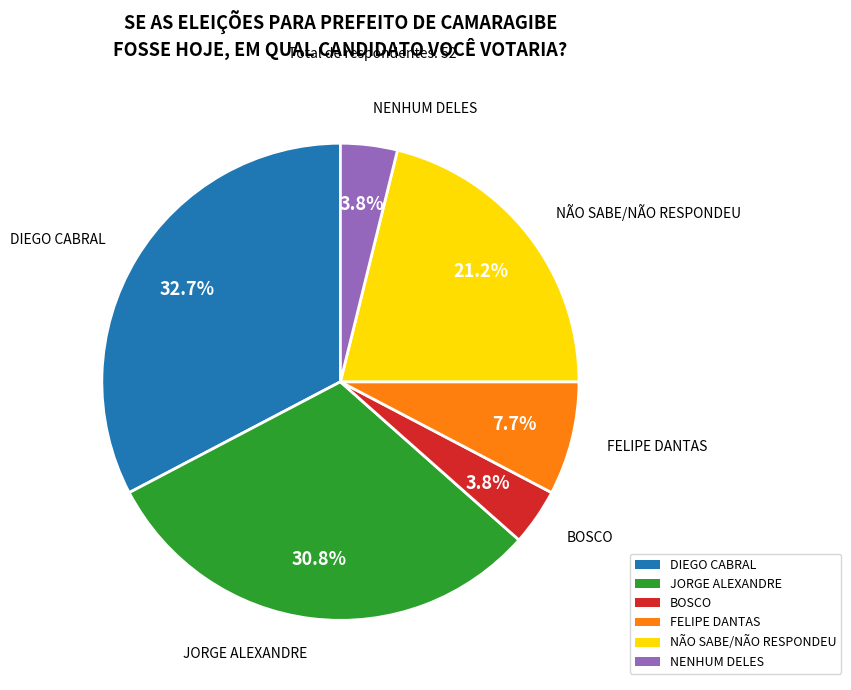

To the nearest percent, what portion does NENHUM DELES represent?

4%